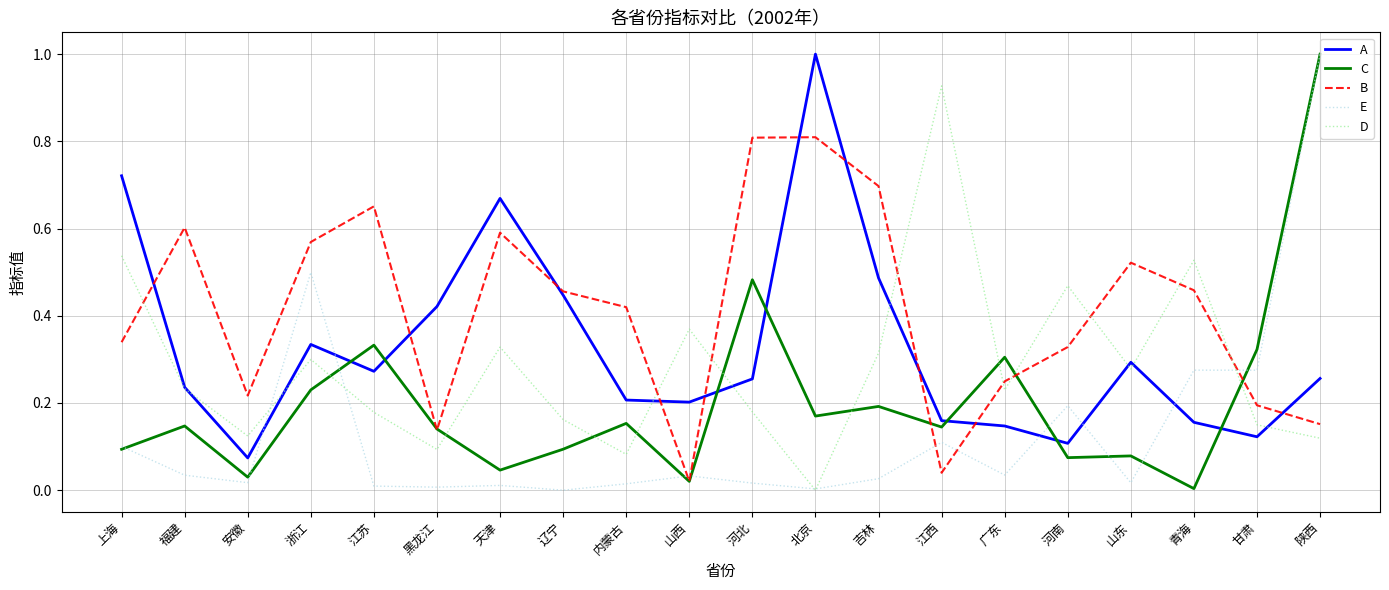

What is the maximum value shown in the chart?

1.0